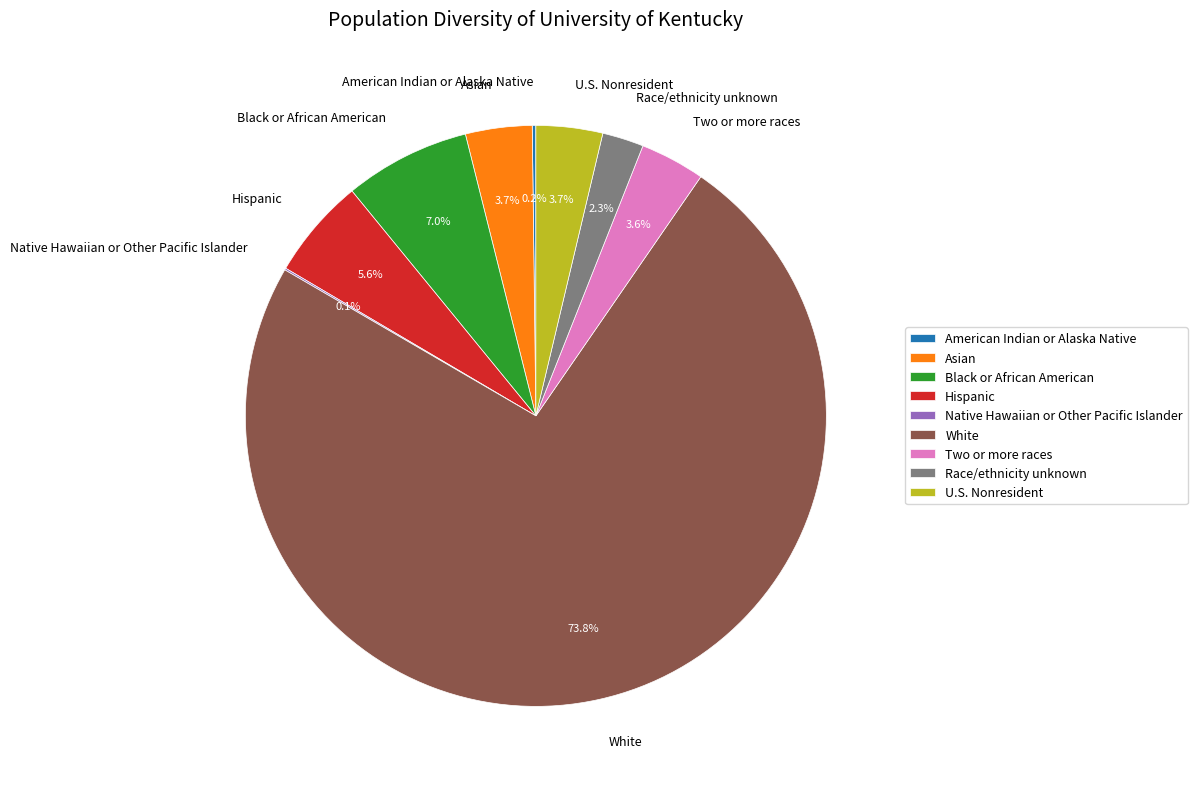

What is the ratio of the value at Two or more races to the value at Race/ethnicity unknown?

1.6